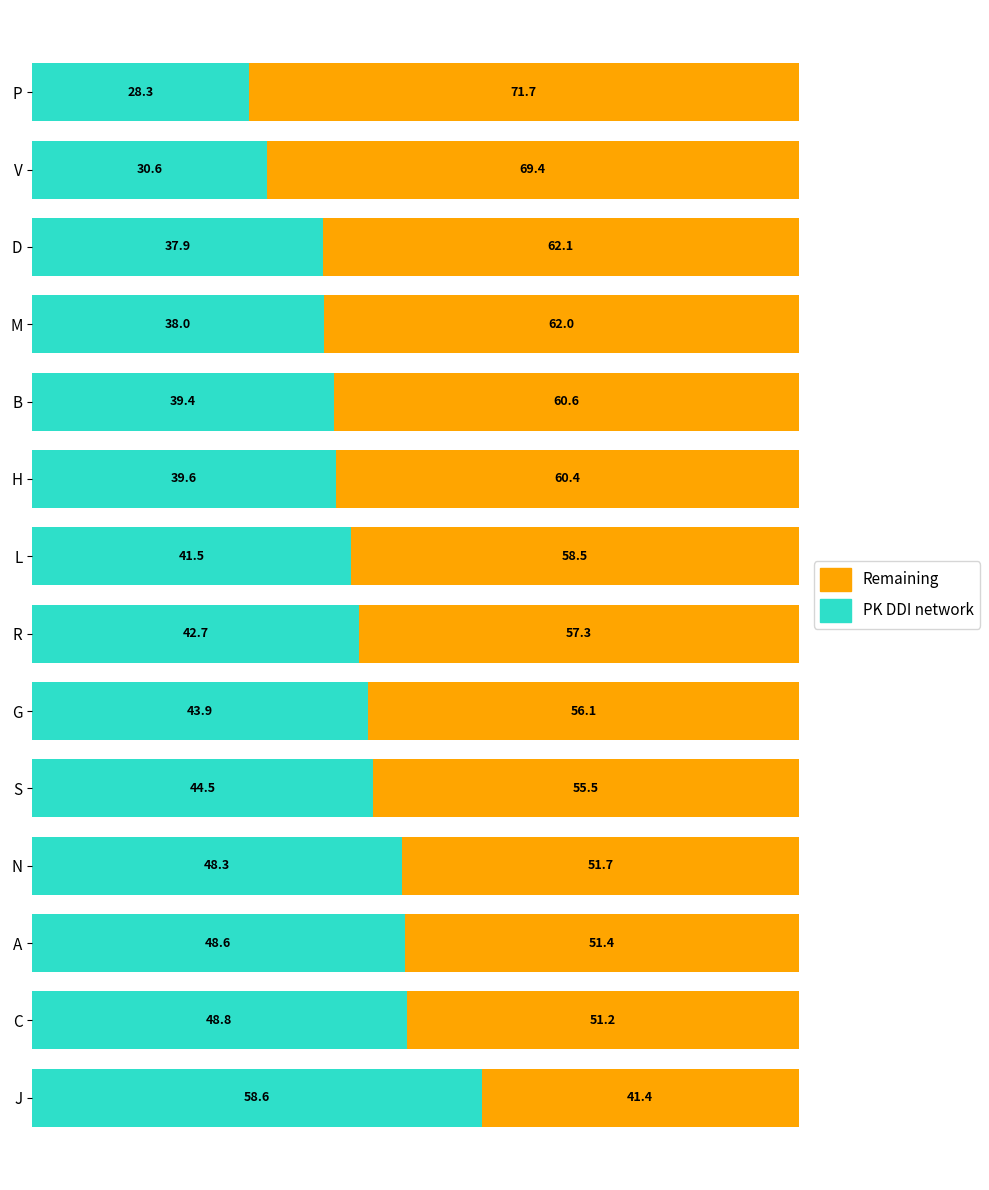

What is the average value of the PK DDI network series?

42.2